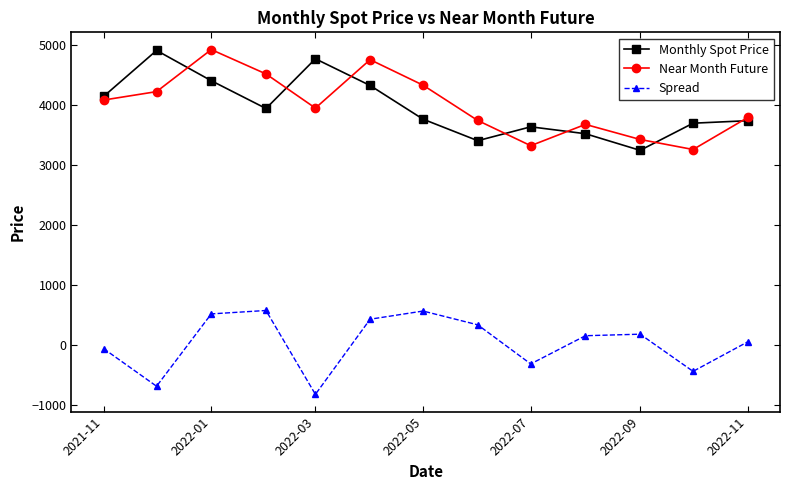

What is the value of the Monthly Spot Price point at the 2nd from the left?

4904.4